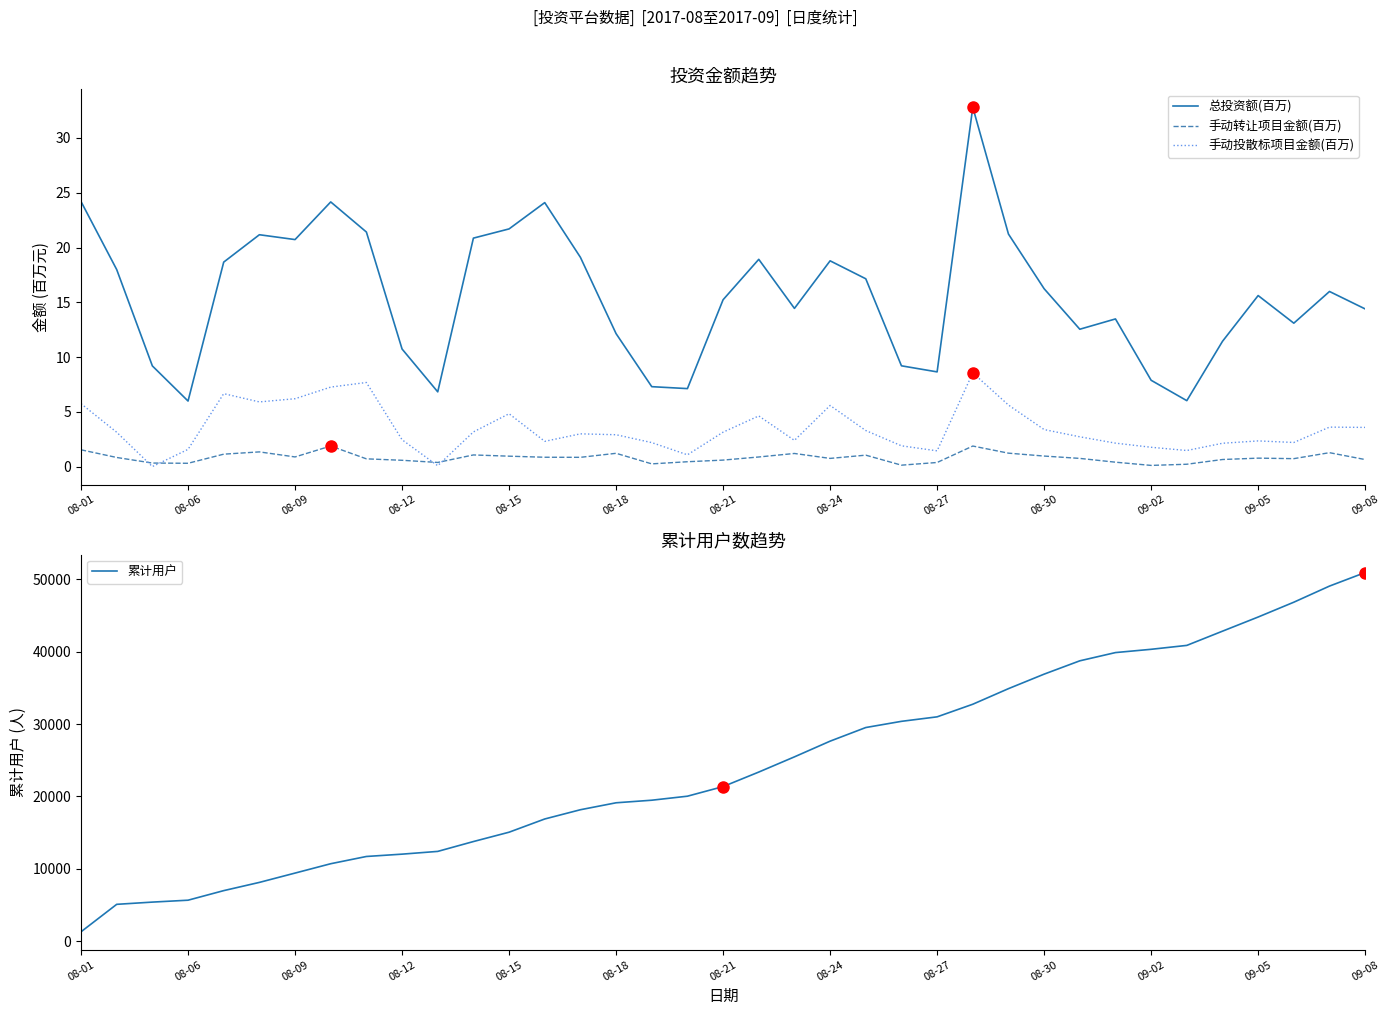

At which label does 累计用户 first exceed 21368?

19